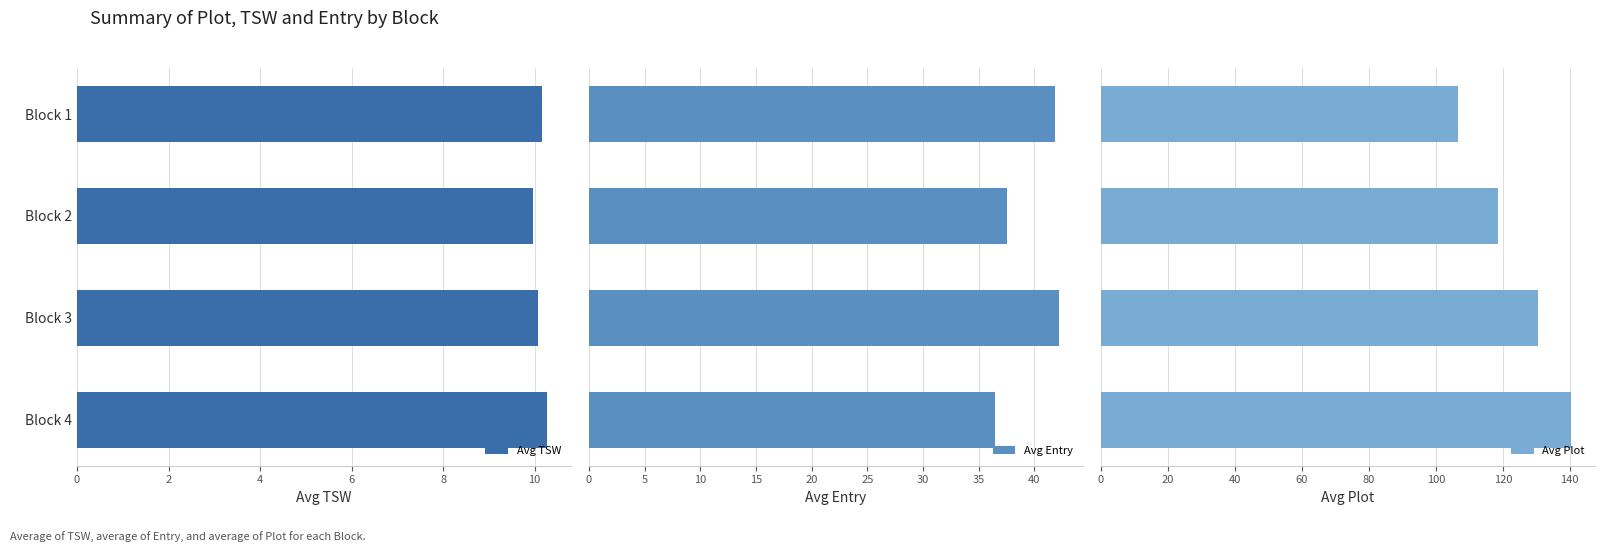

Does the chart contain any negative values?

No